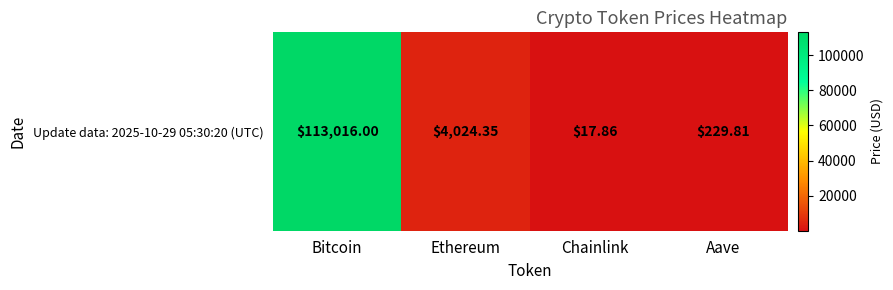

What is the greatest value displayed?

113016.0